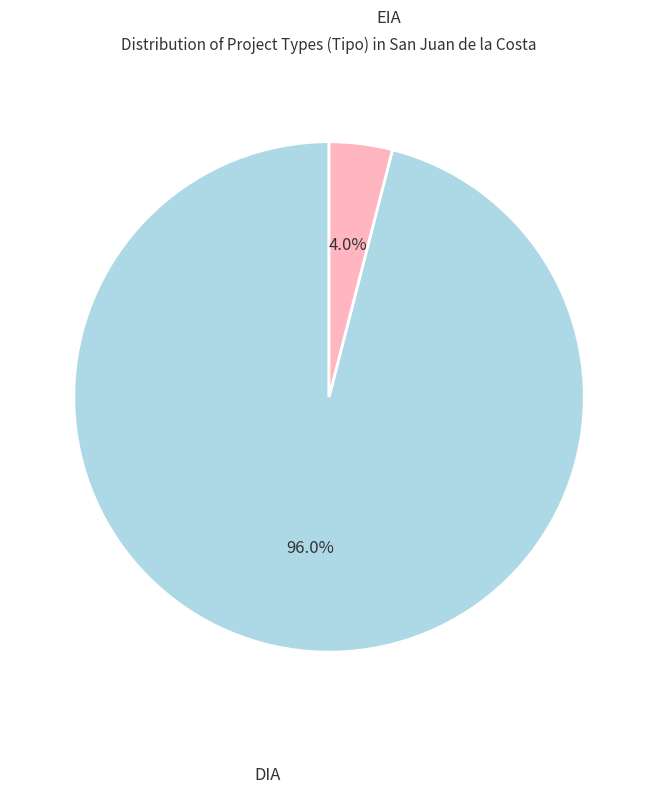

How many slices are in this pie chart?

2